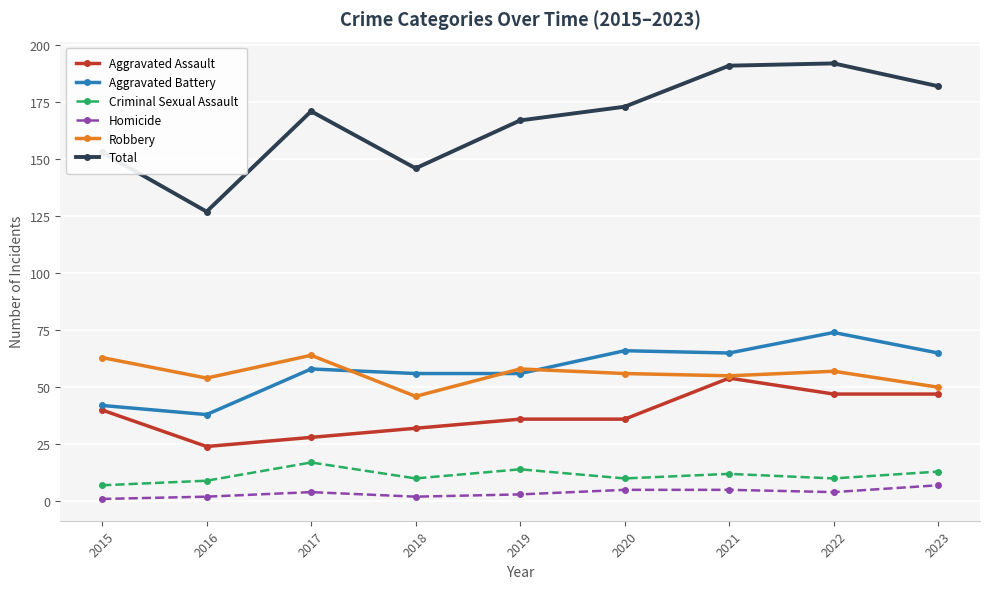

What is the smallest value displayed?

1